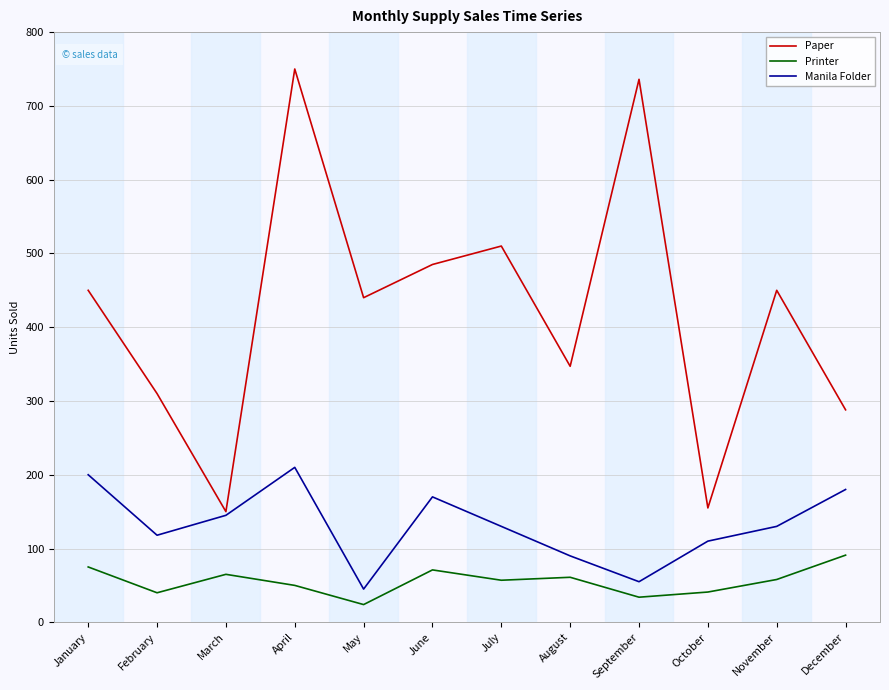

What is the difference between the second highest and second lowest values in the Printer series?

41